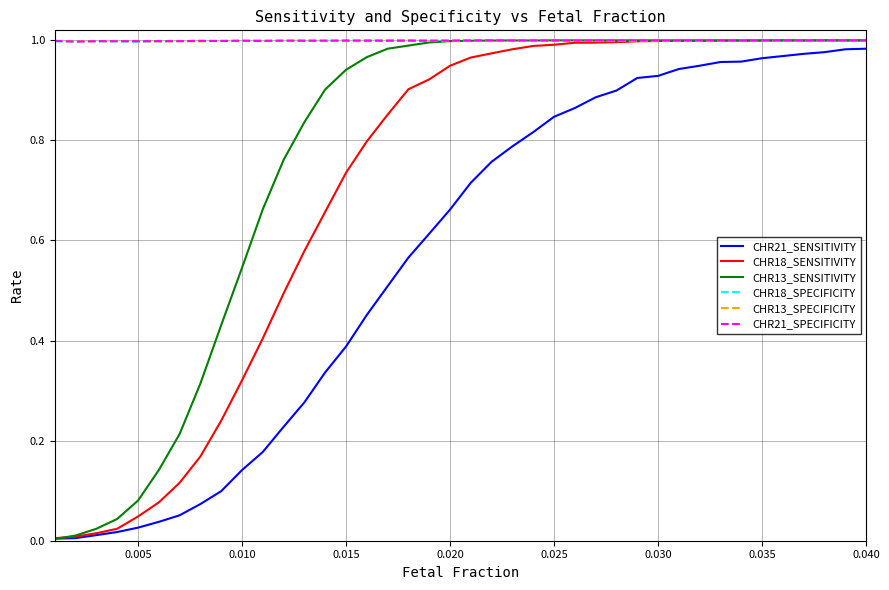

Does the chart have visible grid lines?

Yes